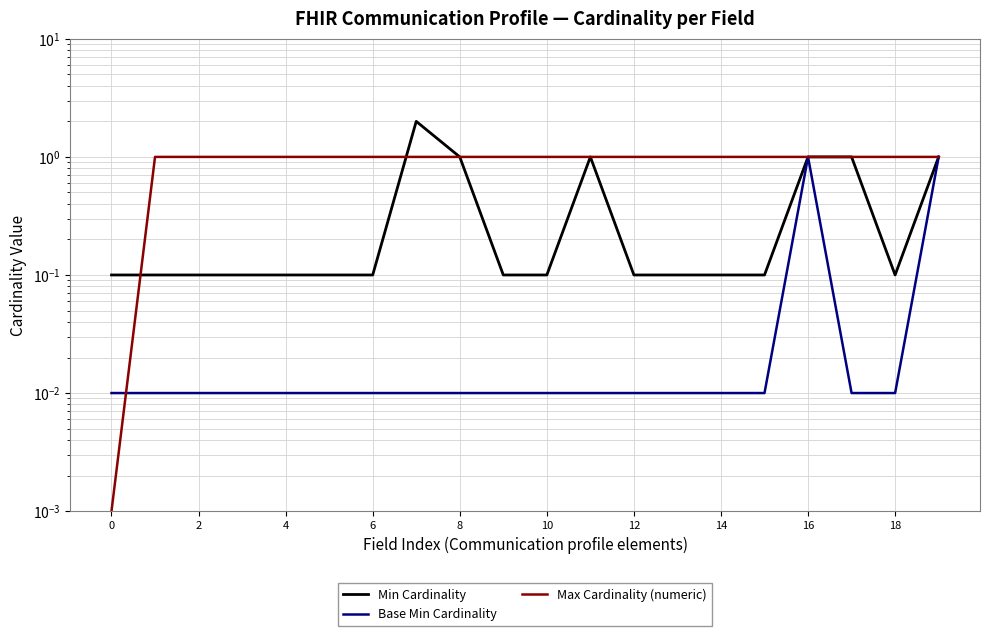

What is the highest value of the Min Cardinality series?

2.0